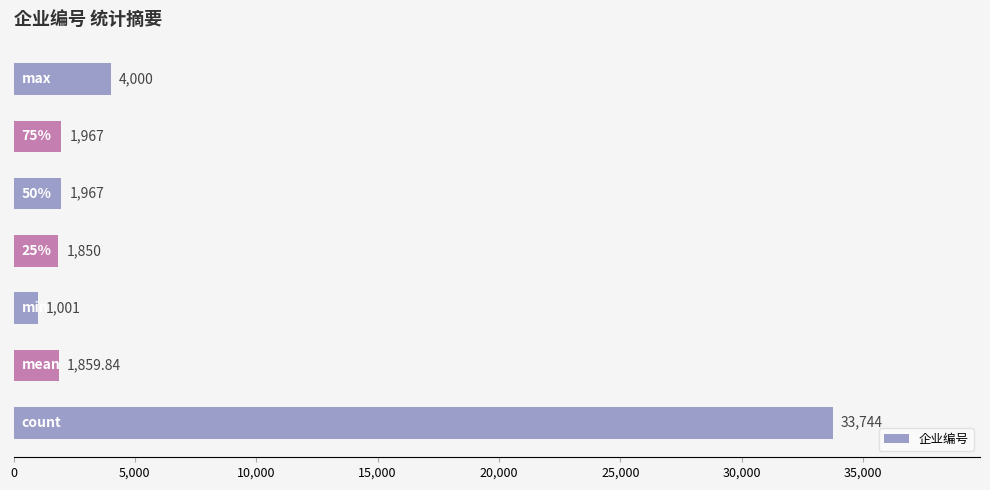

What is the average value?

6627.0